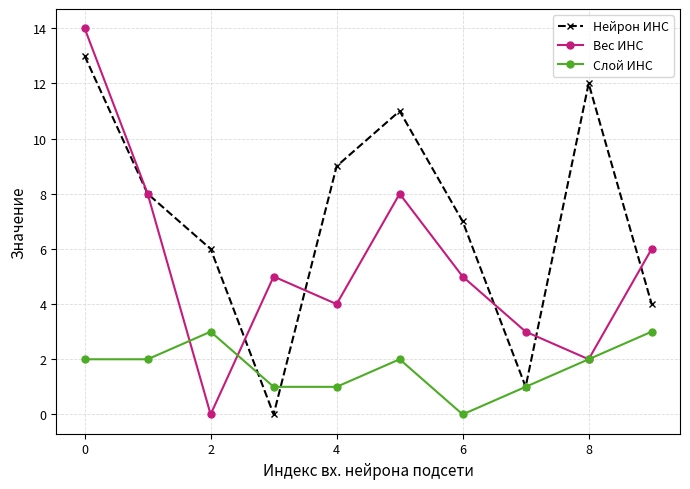

True or false: Слой ИНС has more than 2 interior local peaks.

False